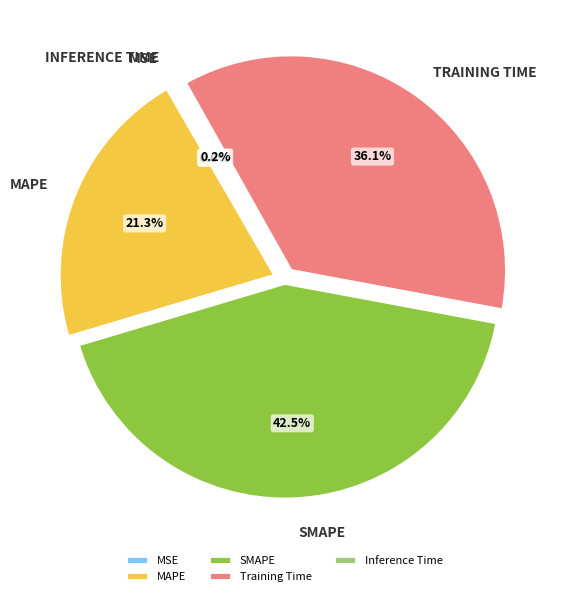

Do SMAPE and MAPE together represent more than half of the pie?

Yes